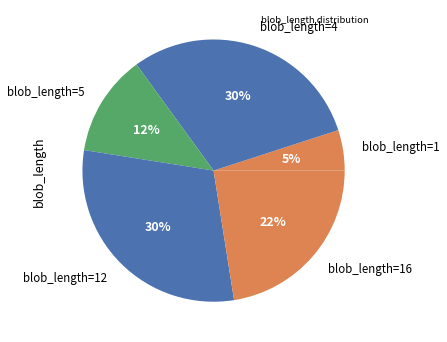

Which category has the smallest portion of the pie?

s1 (blob 1)